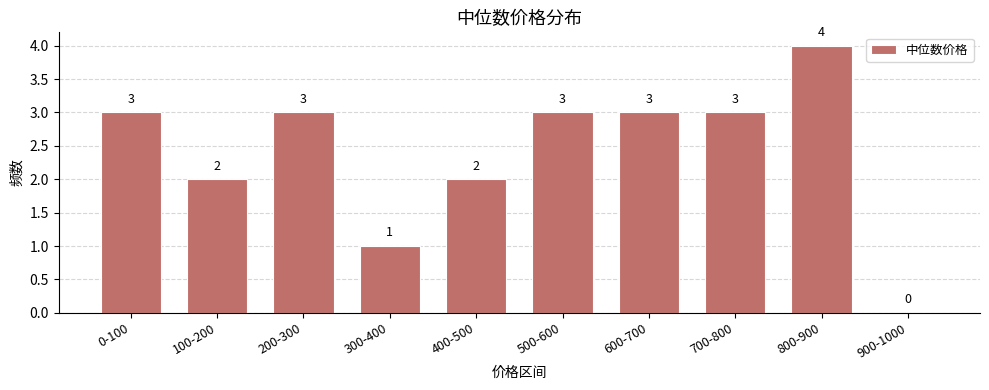

Reading right to left, list all the values displayed in this chart.

900-1000=0	800-900=4	700-800=3	600-700=3	500-600=3	400-500=2	300-400=1	200-300=3	100-200=2	0-100=3